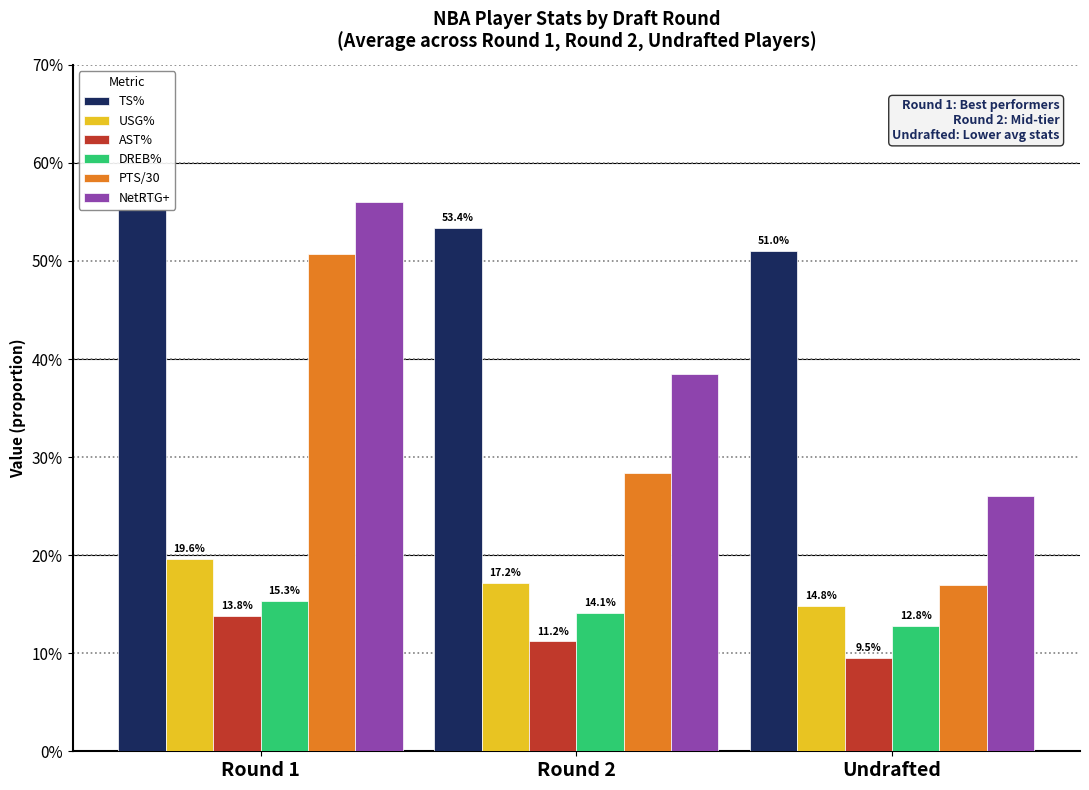

How many bars are there in total?

18